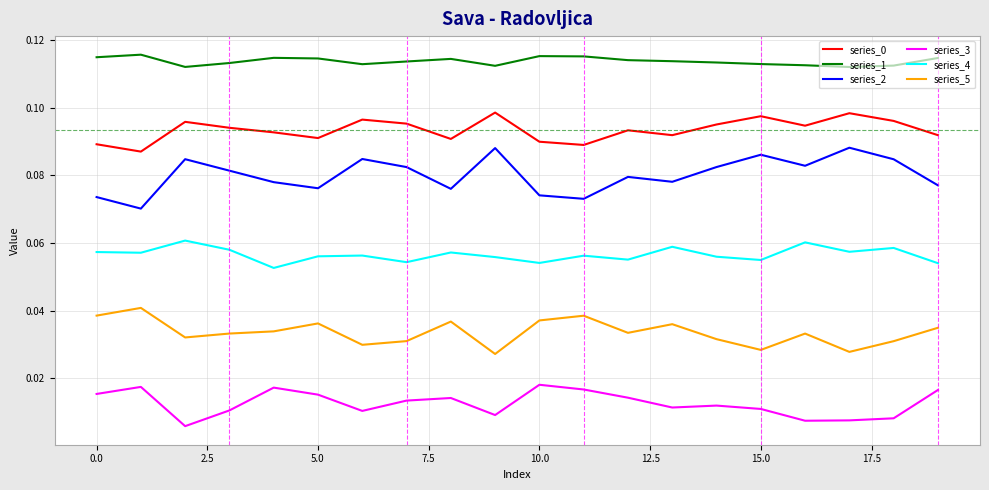

True or false: series_0 and series_1 cross at least once.

False